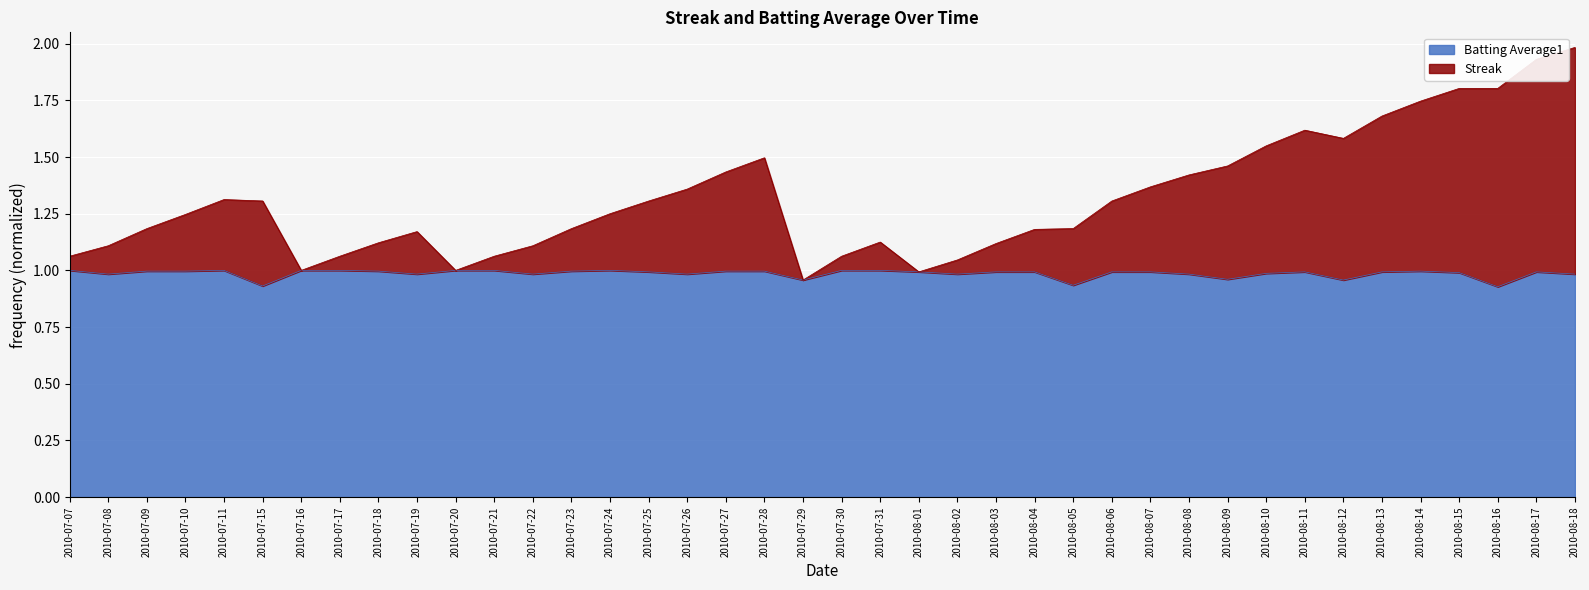

What is the label of the 17th point from the left?

2010-07-26